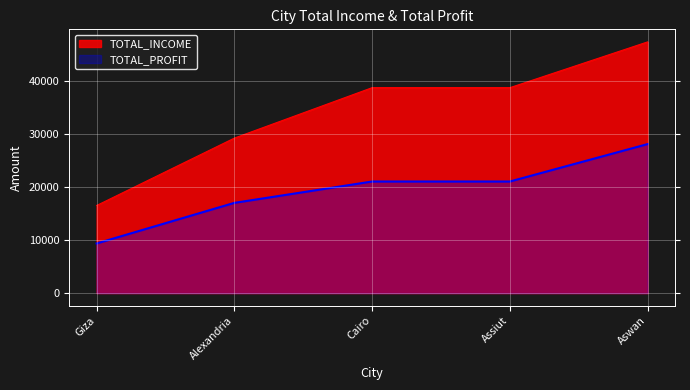

What is the total value across all series at Alexandria?

46200.0